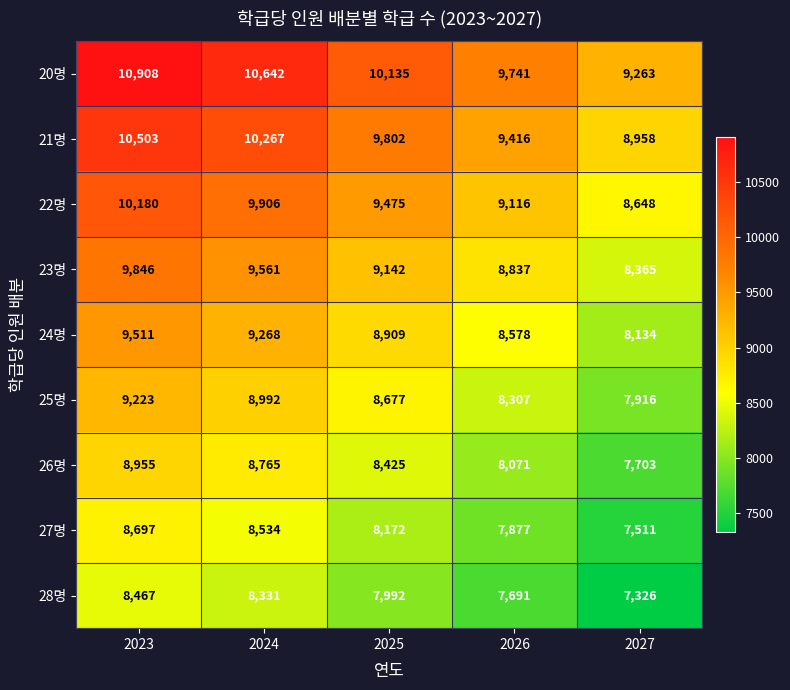

List the series in order of their peak value, lowest first.

28명, 27명, 26명, 25명, 24명, 23명, 22명, 21명, 20명